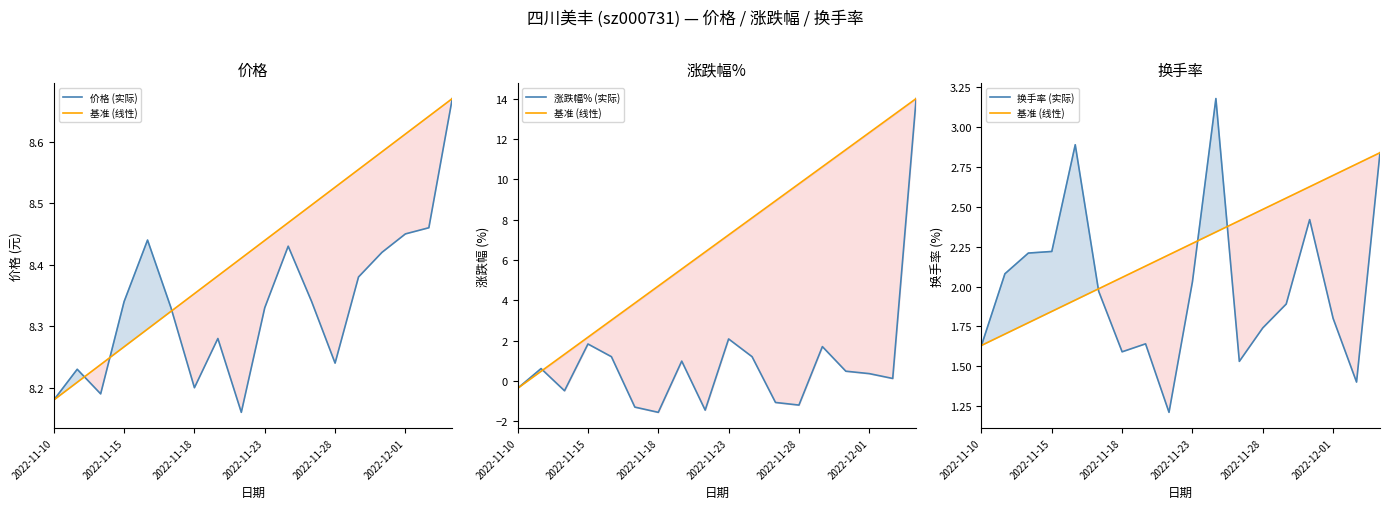

Which series has the largest total across all categories?

价格 (实际)